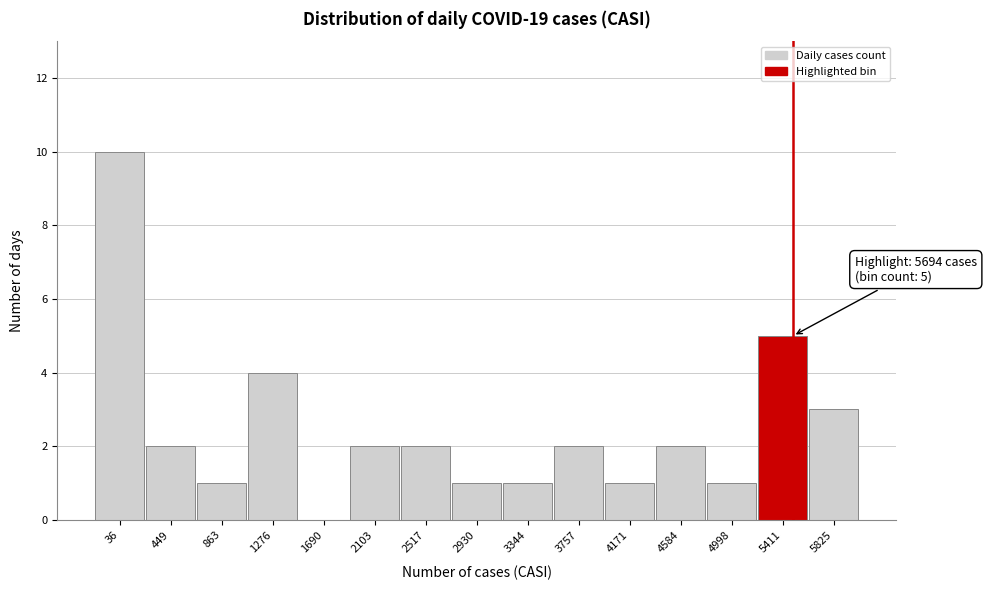

Reading left to right, extract all data points from this chart.

36=10	449=2	863=1	1276=4	1690=0	2103=2	2517=2	2930=1	3344=1	3757=2	4171=1	4584=2	4998=1	5411=5	5825=3